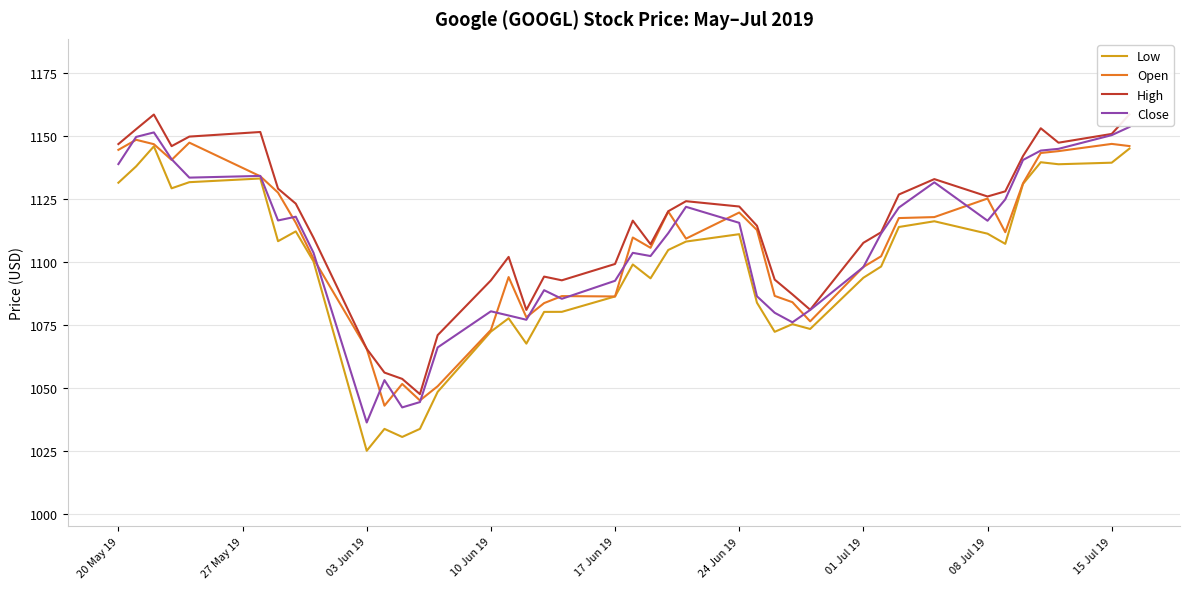

Reading right to left, transcribe all the data shown in this chart.

Low: 1145.0	1139.4	1138.8	1139.6	1131.0	1107.2	1111.2	1116.1	1113.9	1098.2	1093.7	1073.4	1075.3	1072.2	1083.8	1111.0	1108.1	1104.7	1093.5	1099.0	1086.3	1080.2	1080.2	1067.5	1077.6	1072.3	1048.4	1033.7	1030.5	1033.7	1025.0	1100.2	1112.1	1108.2	1133.1	1131.7	1129.2	1145.9	1137.9	1131.4
Open: 1146.0	1146.9	1144.0	1143.2	1131.2	1111.8	1125.2	1117.8	1117.4	1102.2	1098.0	1076.4	1084.0	1086.5	1112.7	1119.6	1109.2	1120.0	1105.6	1109.7	1086.3	1086.4	1083.6	1078.0	1094.0	1073.0	1050.6	1045.0	1051.5	1042.9	1065.5	1101.3	1115.5	1127.5	1134.0	1147.4	1140.5	1146.8	1148.5	1144.5
High: 1158.6	1150.8	1147.3	1153.1	1142.1	1128.0	1126.0	1132.9	1126.8	1111.8	1107.6	1081.0	1087.1	1093.0	1114.3	1122.0	1124.1	1120.1	1107.0	1116.4	1099.2	1092.7	1094.2	1080.9	1102.0	1092.7	1070.9	1047.5	1053.6	1056.1	1065.5	1109.6	1123.1	1129.1	1151.6	1149.8	1146.0	1158.5	1152.7	1146.8
Close: 1153.6	1150.3	1144.9	1144.2	1140.5	1124.8	1116.3	1131.6	1121.6	1111.2	1097.9	1080.9	1076.0	1079.8	1086.3	1115.5	1121.9	1111.4	1102.3	1103.6	1092.5	1085.3	1088.8	1077.0	1078.7	1080.4	1066.0	1044.3	1042.2	1053.1	1036.2	1103.6	1117.9	1116.5	1134.2	1133.5	1140.8	1151.4	1149.6	1138.8